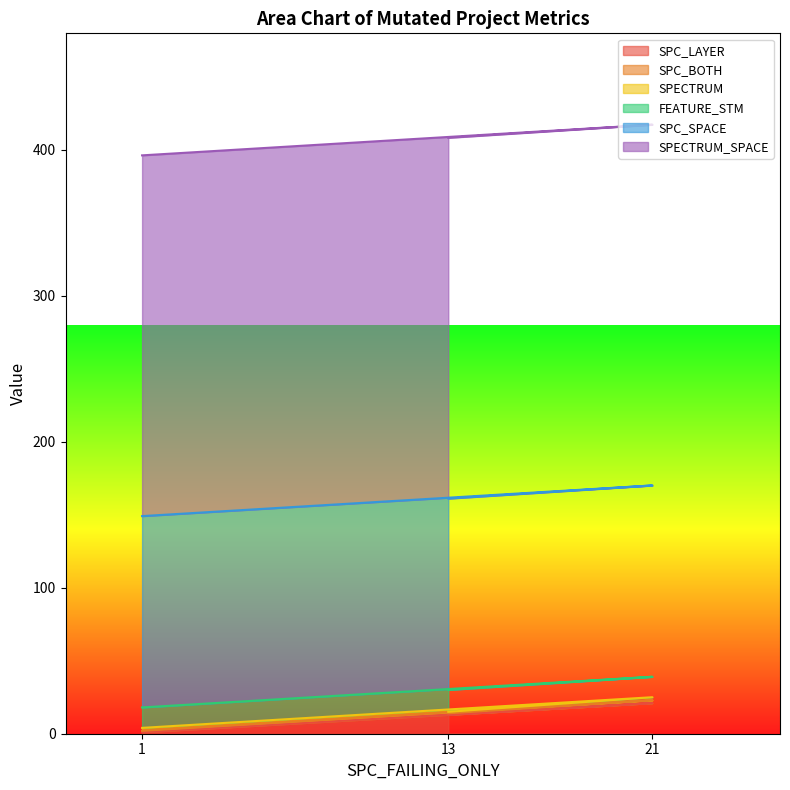

The SPC_LAYER series shows 36 at 21. True or false?

False